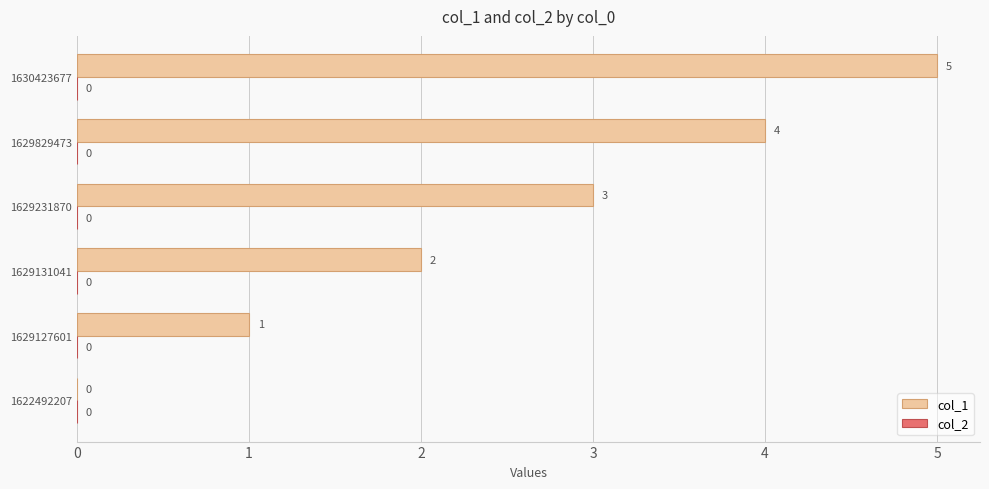

Which category has the highest value across all series?

1630423677